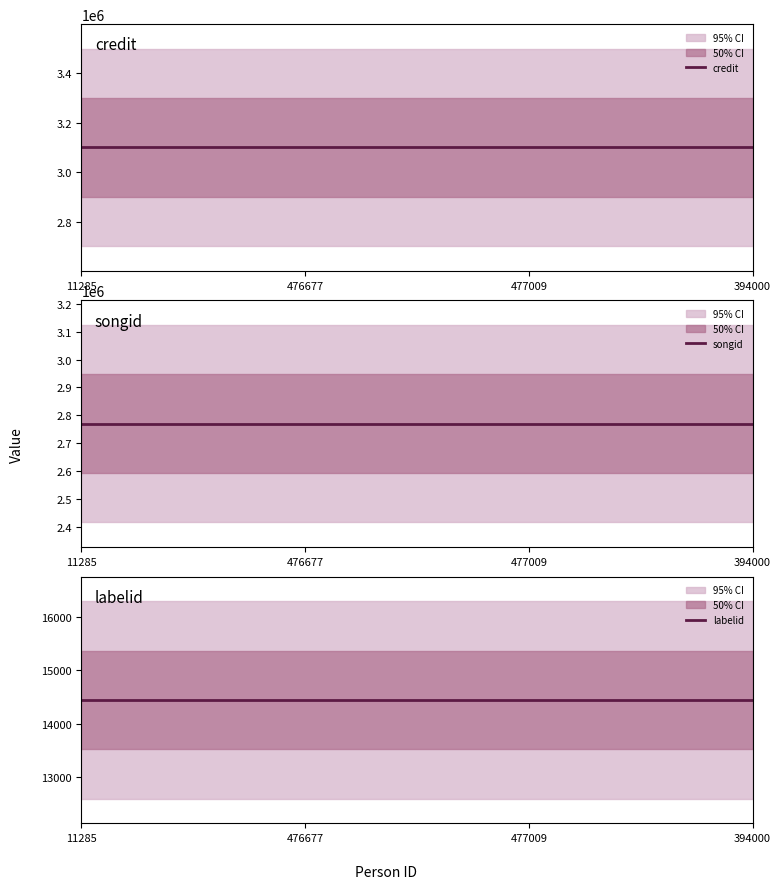

Reading left to right, extract all data points from this chart.

credit: 3099606	3099606	3099606	3099606
songid: 2769280	2769280	2769280	2769280
labelid: 14446	14446	14446	14446